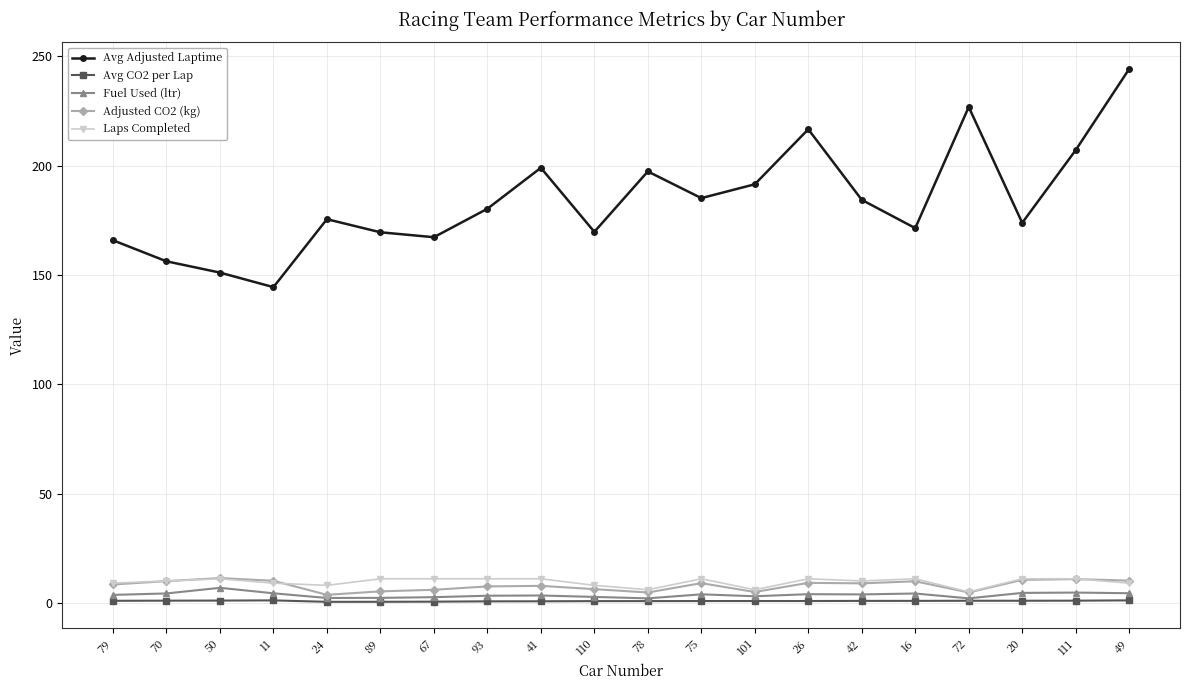

True or false: Adjusted CO2 (kg) and Avg CO2 per Lap cross at least once.

False